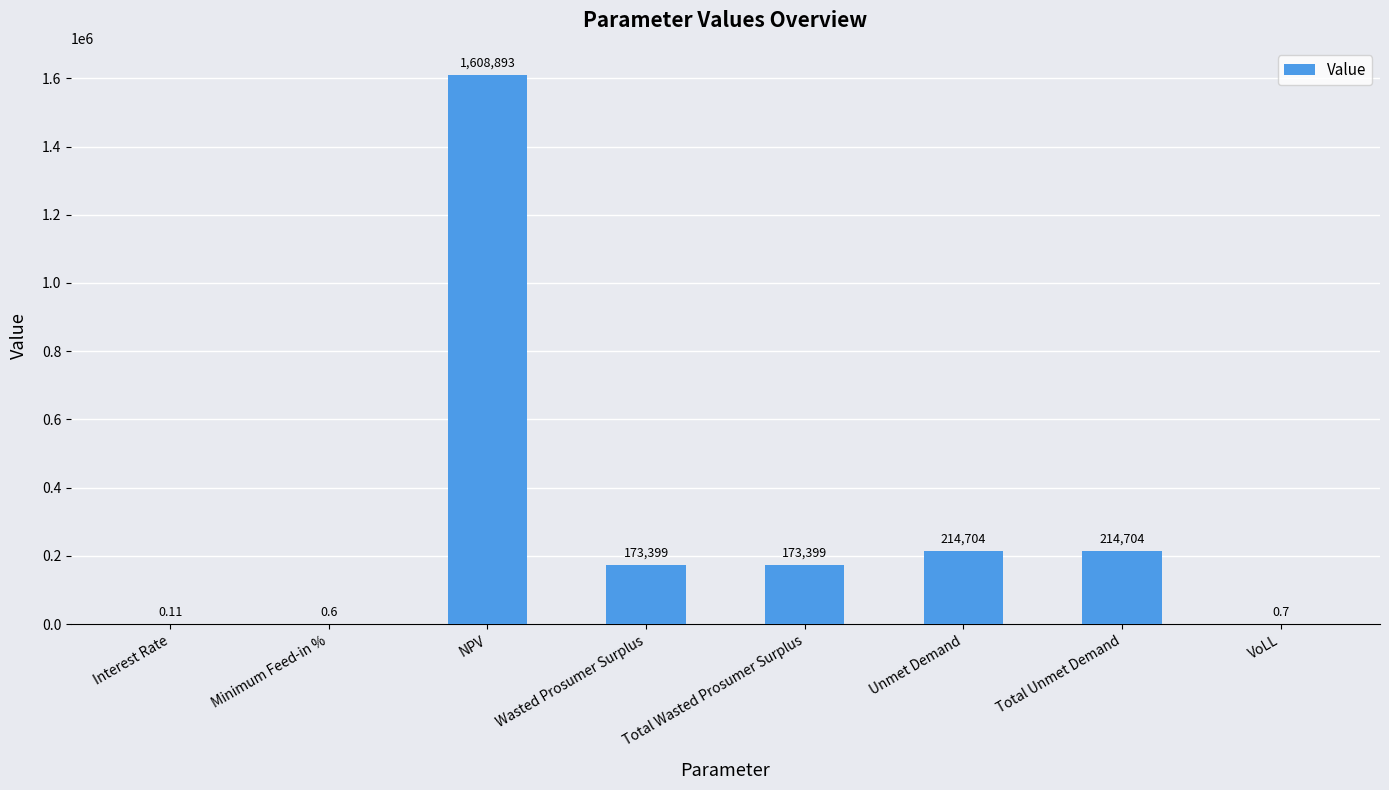

At which label does the data first exceed 173398?

NPV